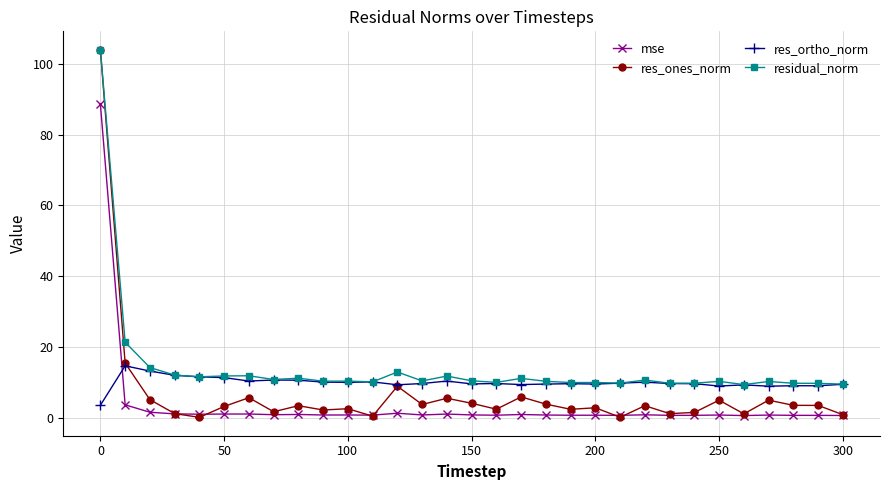

Which series has the largest range (max minus min)?

res_ones_norm